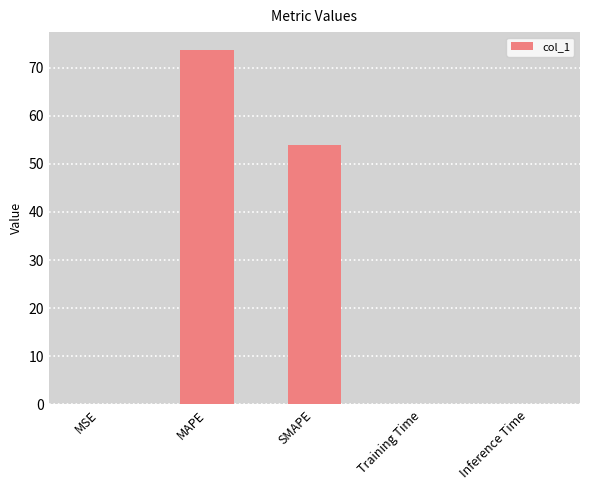

The value at SMAPE is 53.8. True or false?

True